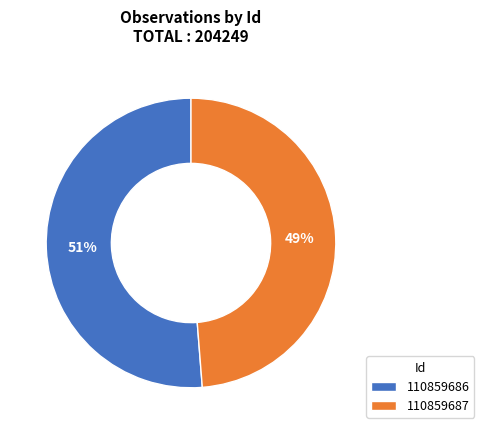

Count the number of slices in the pie.

2